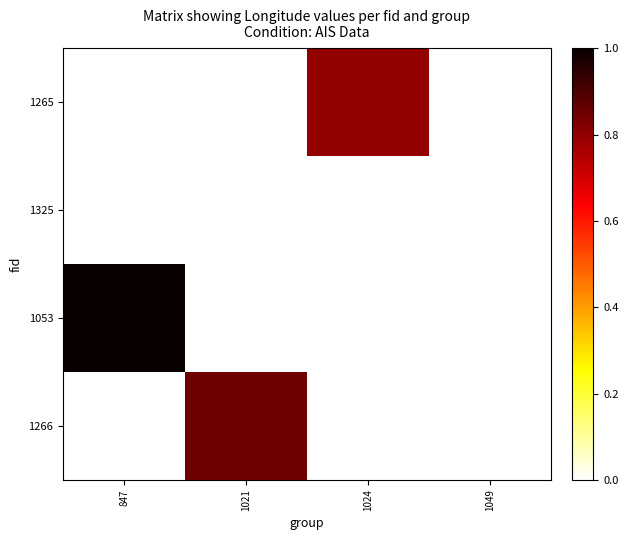

How many data points does each series have?

4